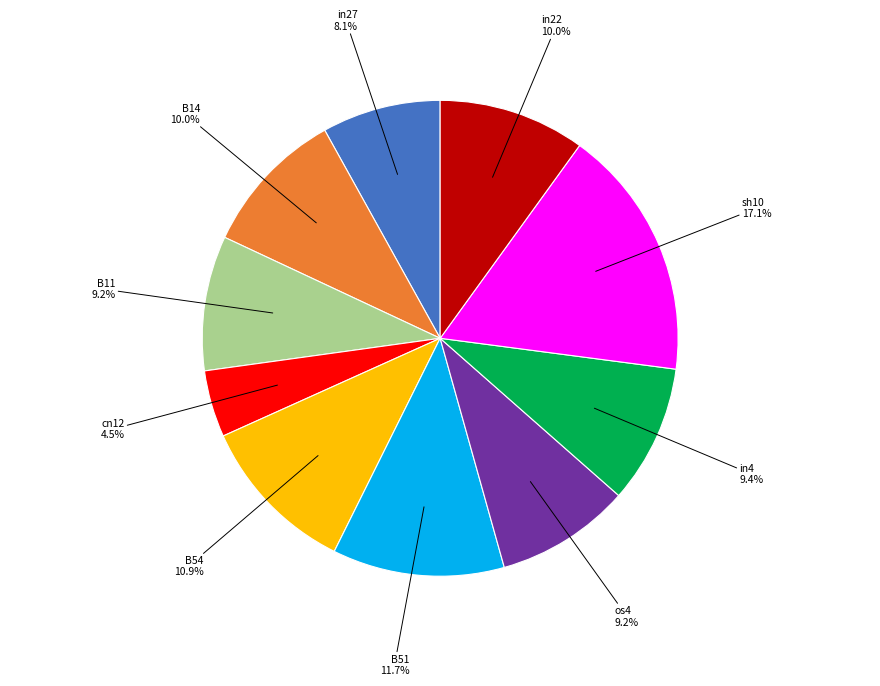

True or false: in27 accounts for 8% of the total.

True